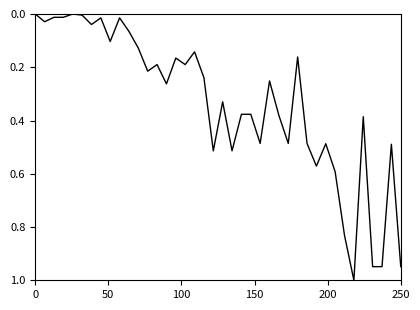

Does the chart display data point markers on the line(s)?

No